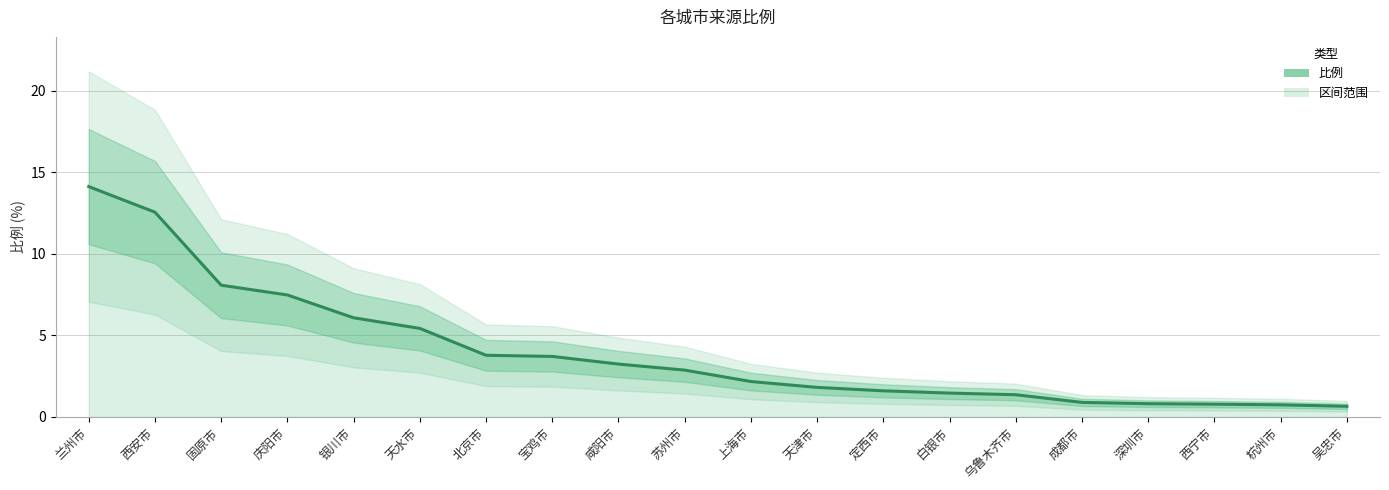

Which category has the highest value across all series?

兰州市